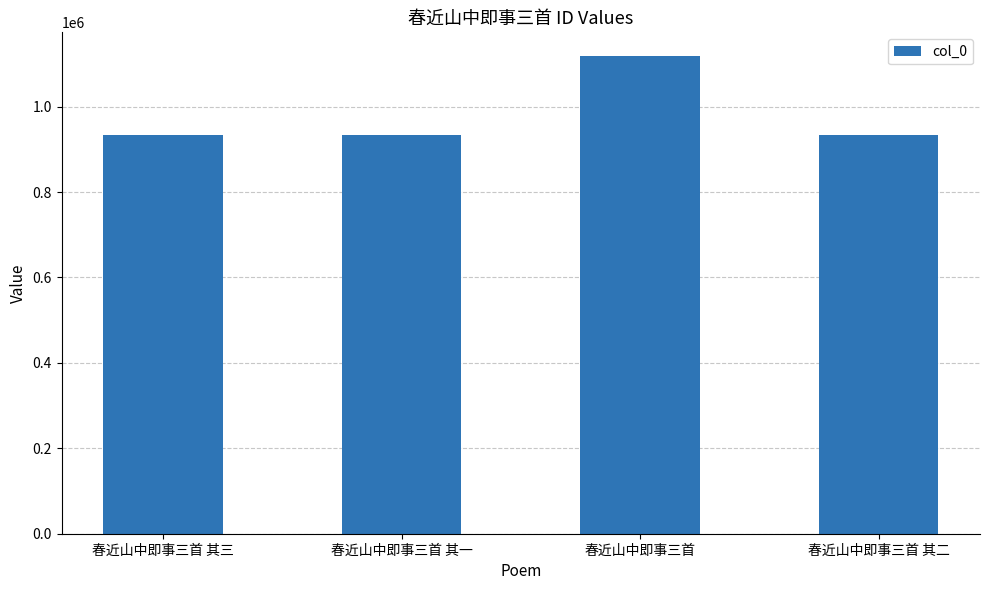

How many bars are there in total?

4